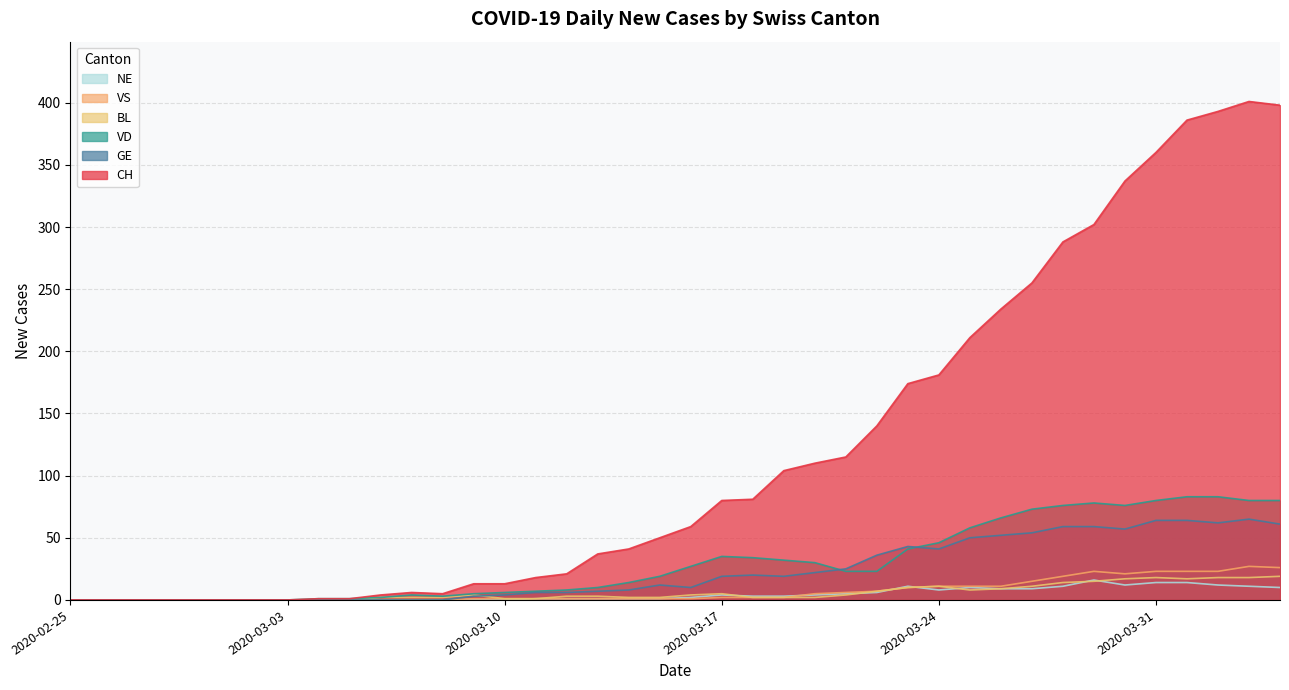

How many intersections are there between NE and VS?

3